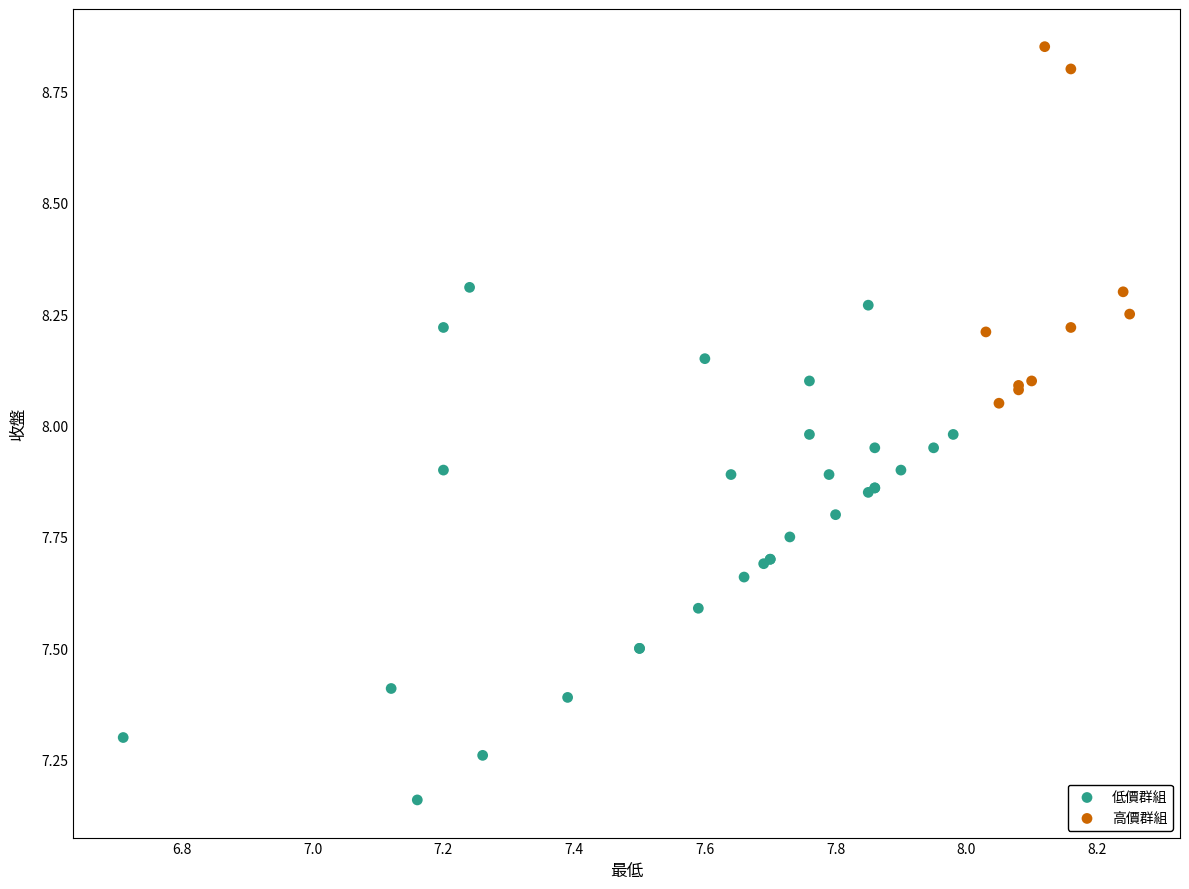

Which series reaches the maximum Y coordinate?

高價群組